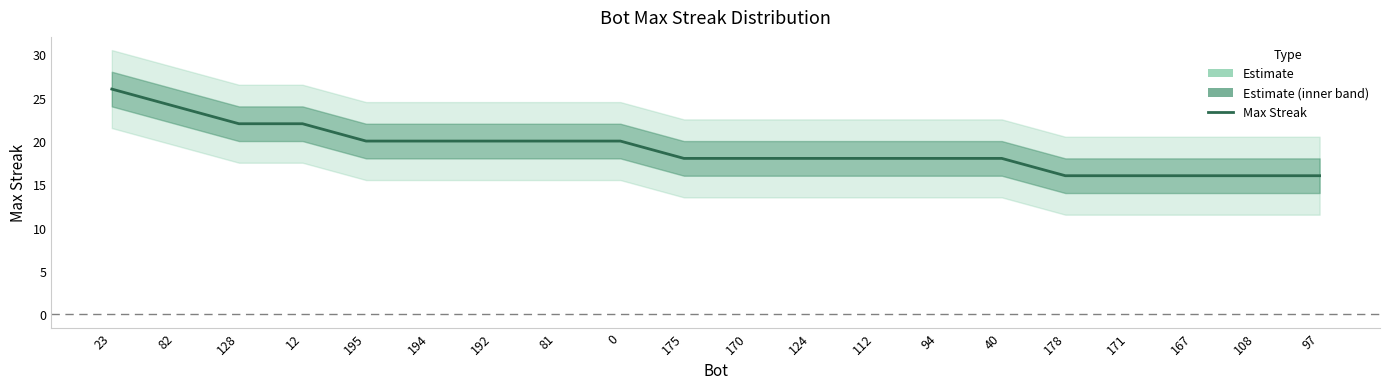

Does the chart have visible grid lines?

No